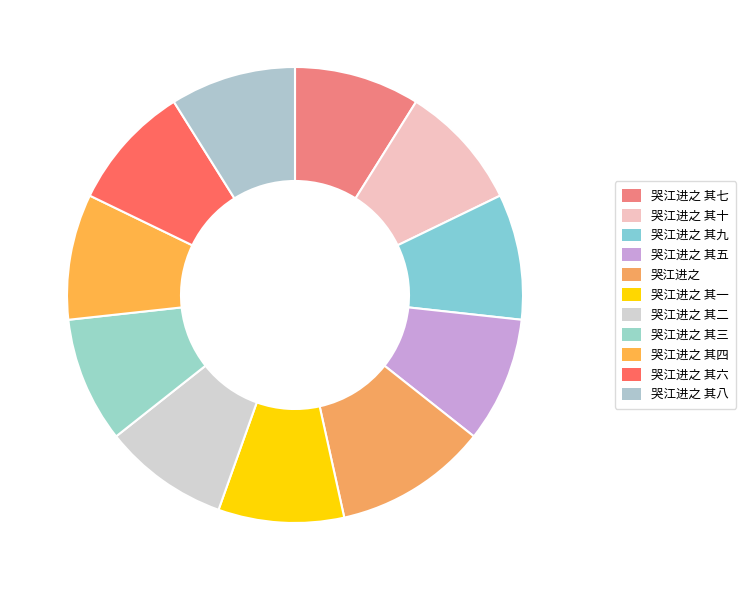

What is the ratio of the value at 哭江进之 其三 to the value at 哭江进之 其十?

1.0